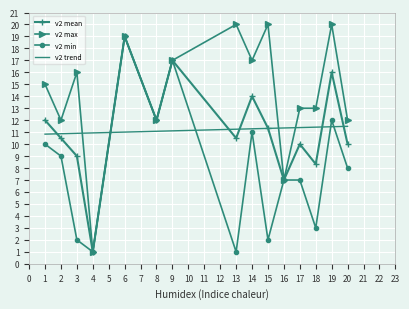

What is the highest value of the v2 mean series?

19.0